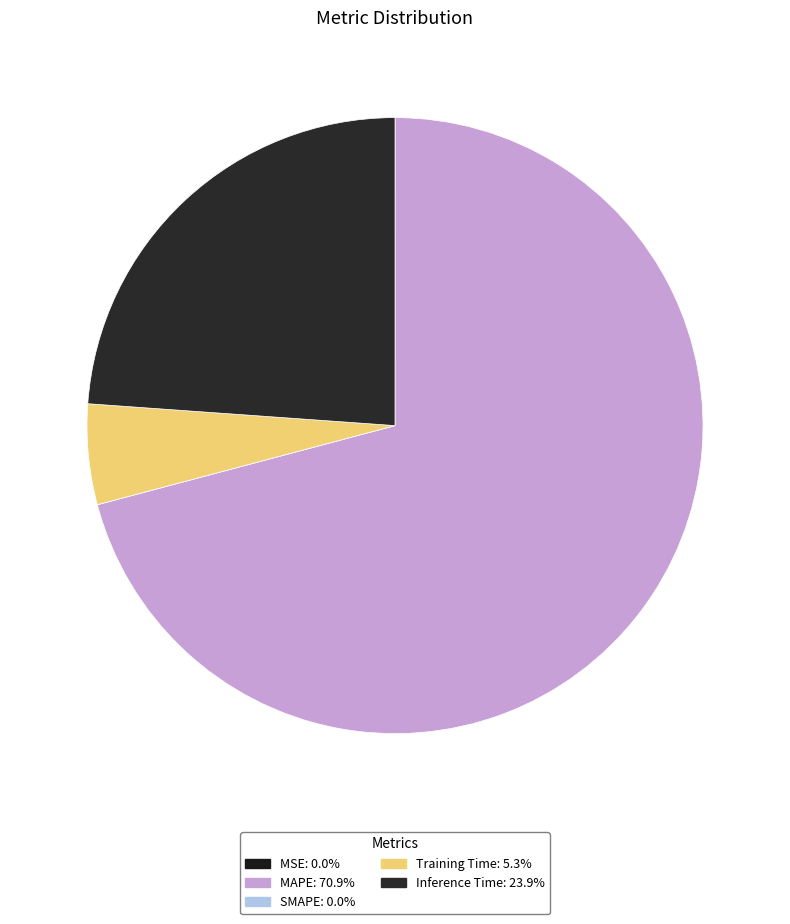

Which slice is the smallest?

SMAPE